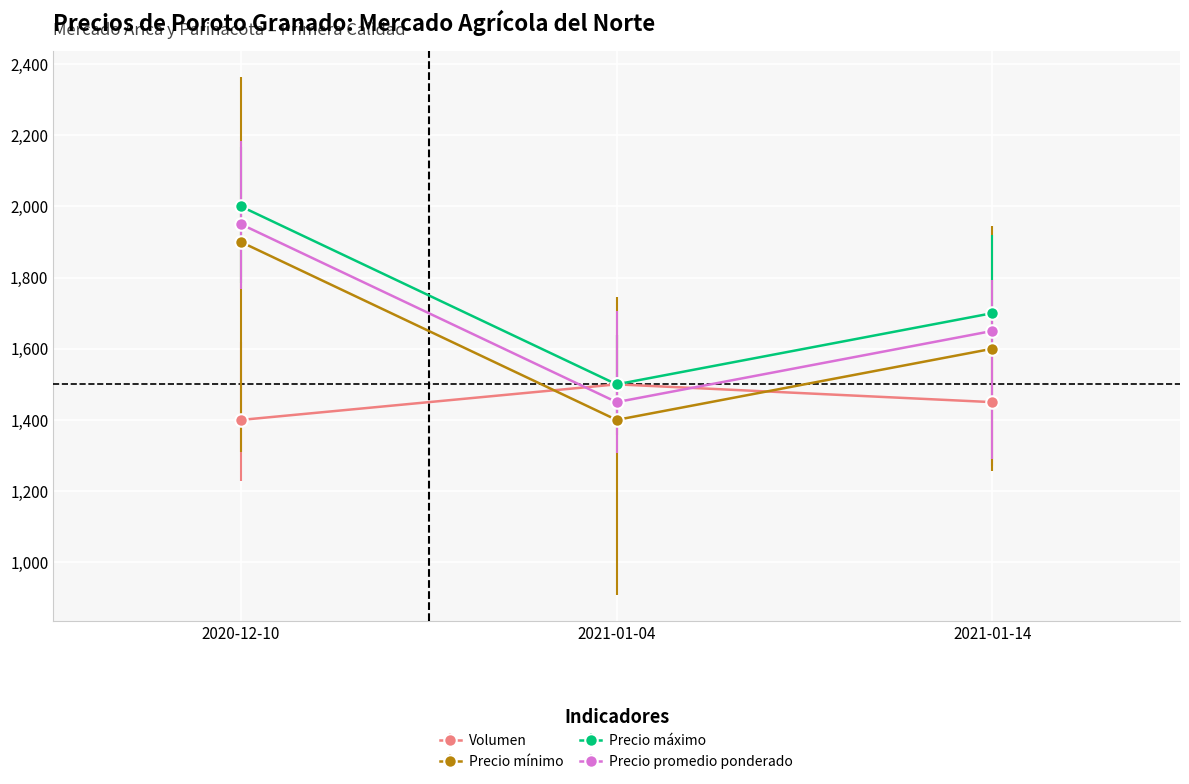

Read the Precio mínimo value at 2020-12-10, to the nearest 10.

1900